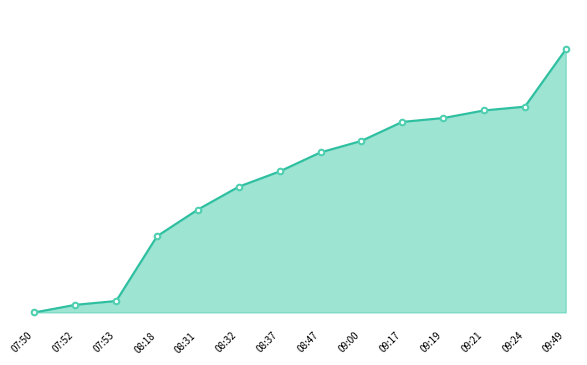

Rank the categories by value from highest to lowest.

09:49, 09:24, 09:21, 09:19, 09:17, 09:00, 08:47, 08:37, 08:32, 08:31, 08:18, 07:53, 07:52, 07:50